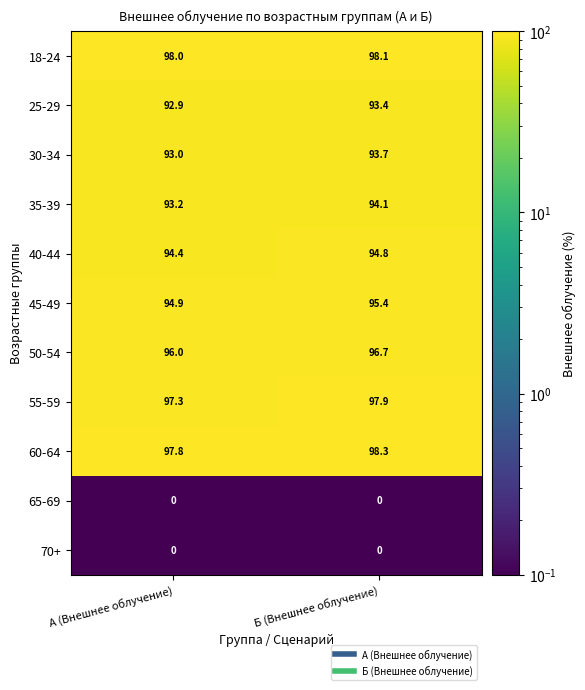

Reading left to right, what are all the values shown in this chart?

18-24: 98.0	98.1
25-29: 92.9	93.4
30-34: 93.0	93.7
35-39: 93.2	94.1
40-44: 94.4	94.8
45-49: 94.9	95.4
50-54: 96.0	96.7
55-59: 97.3	97.9
60-64: 97.8	98.3
65-69: 0.0	0.0
70+: 0.0	0.0